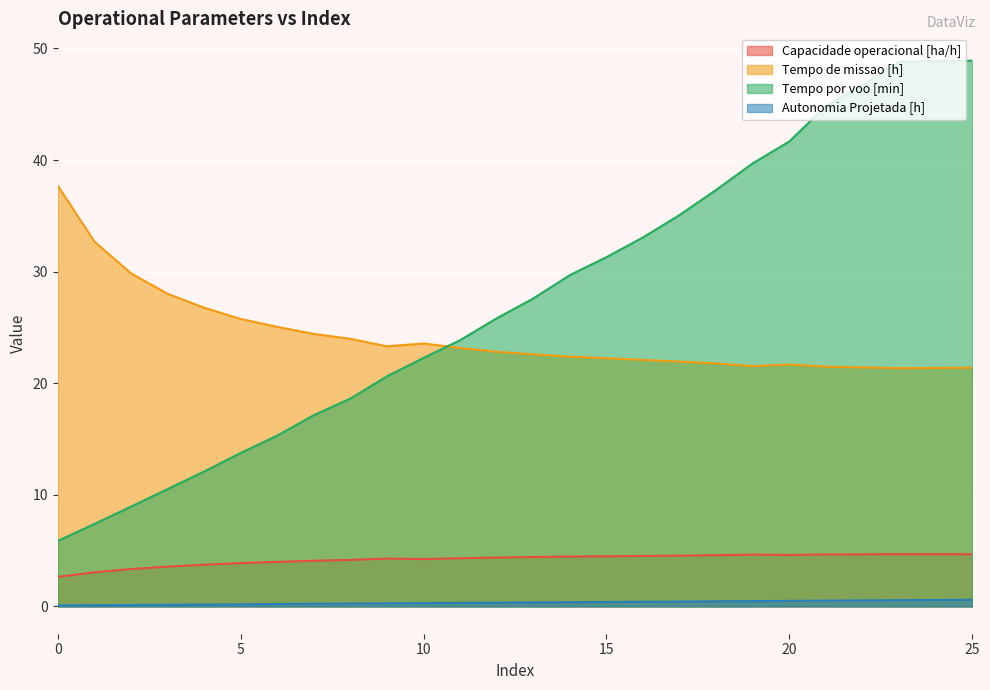

True or false: Tempo por voo [min] and Autonomia Projetada [h] intersect in this chart.

False